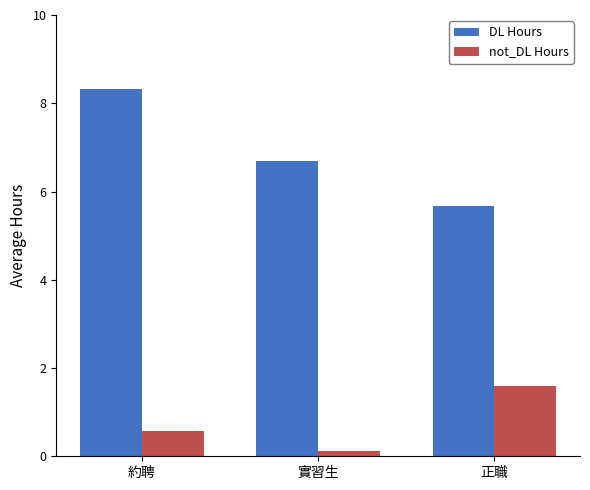

Is it true that not_DL Hours equals 2.3 at 正職?

False